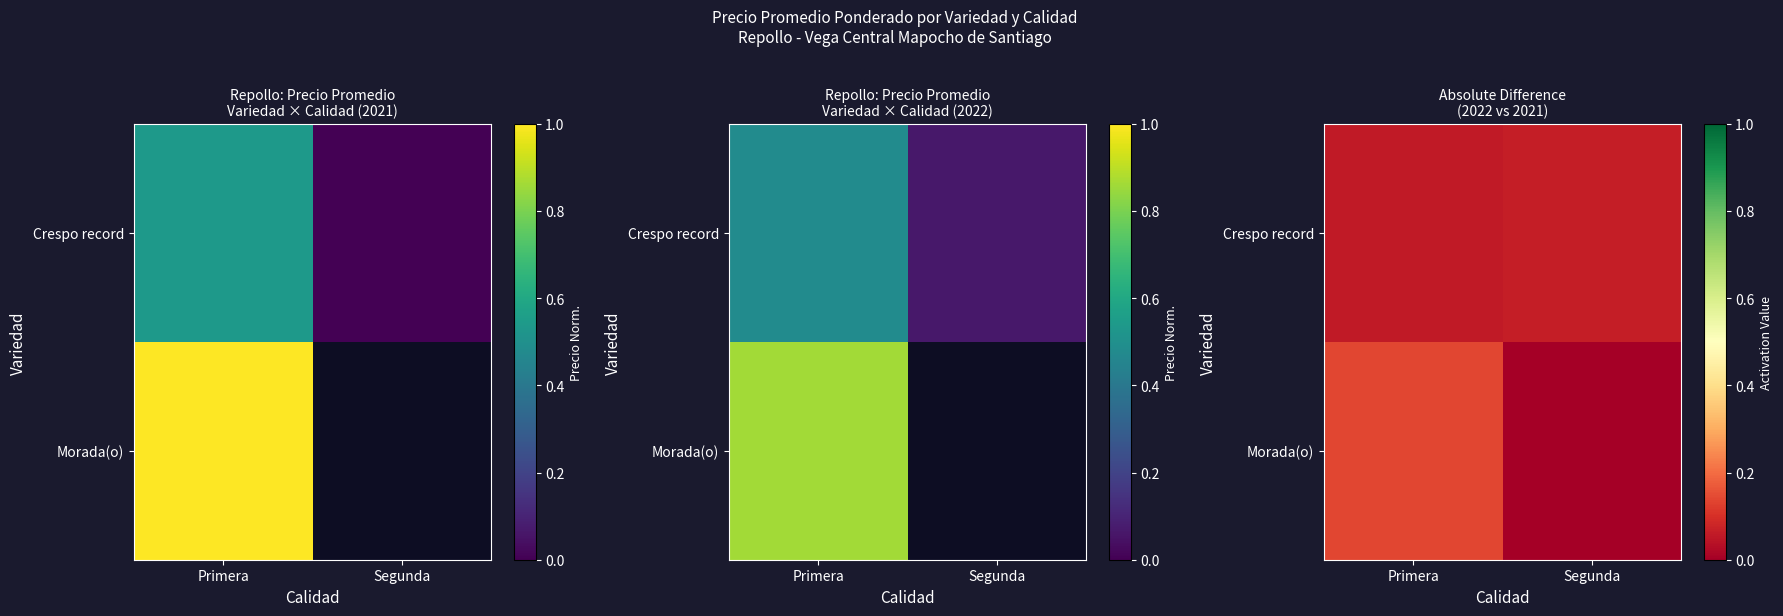

What is the difference between the highest and lowest values at Primera?

0.1